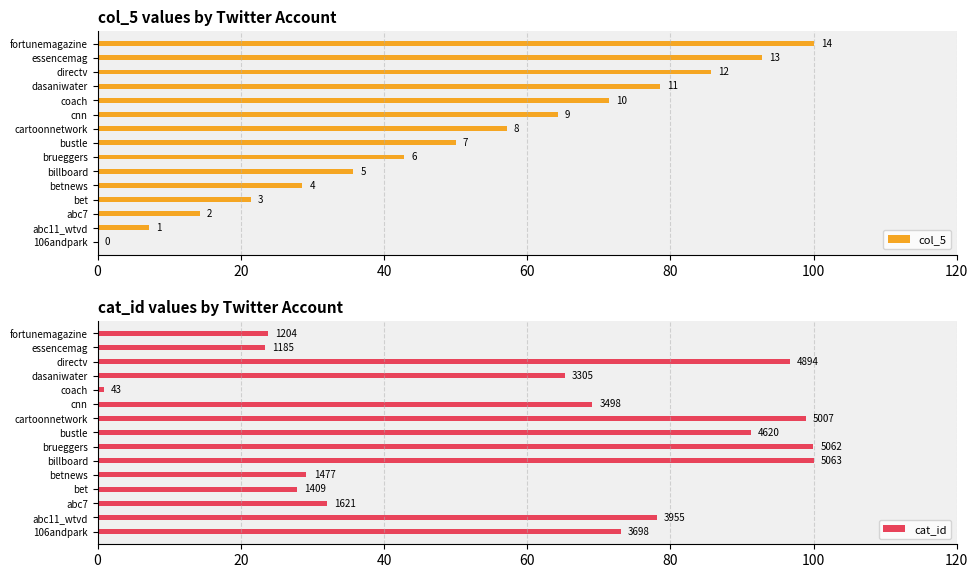

What is the total value across all series at coach?

72.3